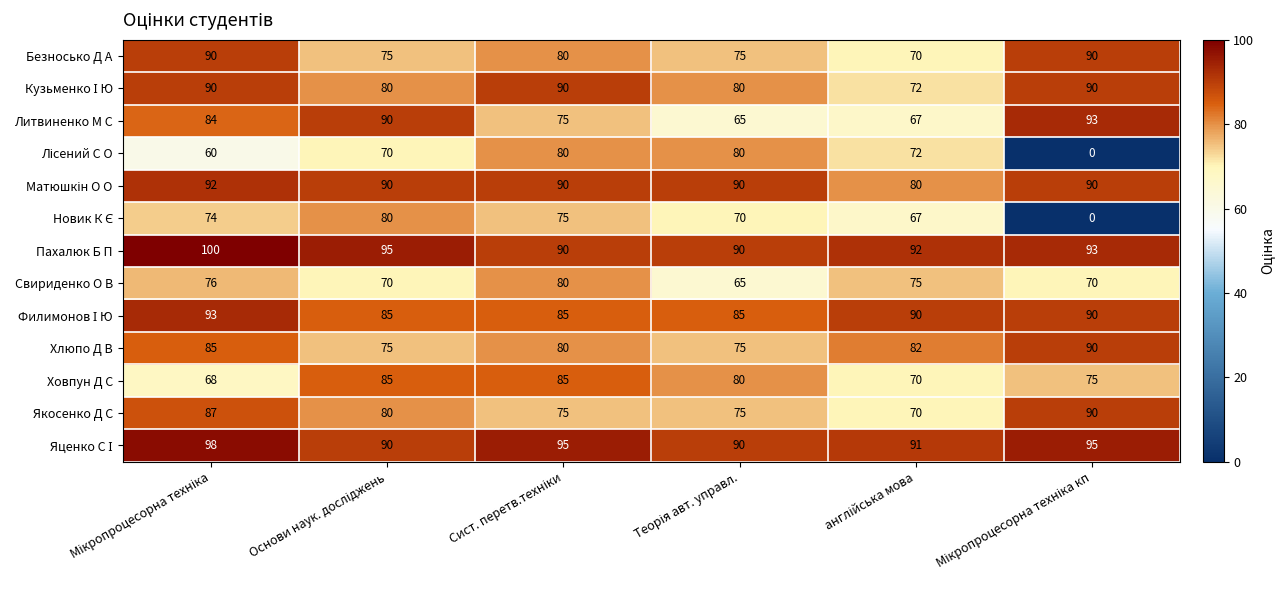

What is the maximum value shown in the chart?

100